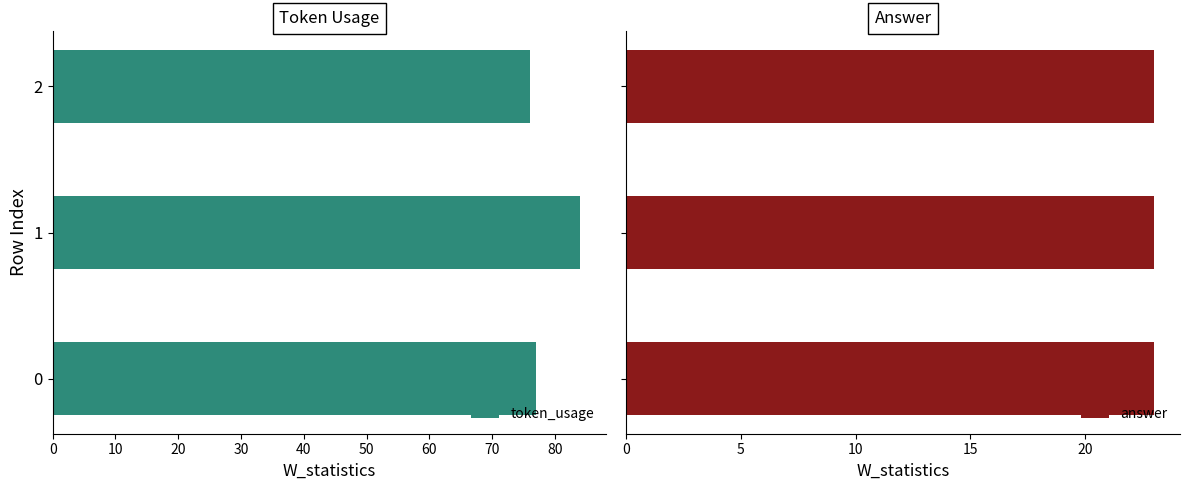

True or false: token_usage has a value of 121 at 0.

False